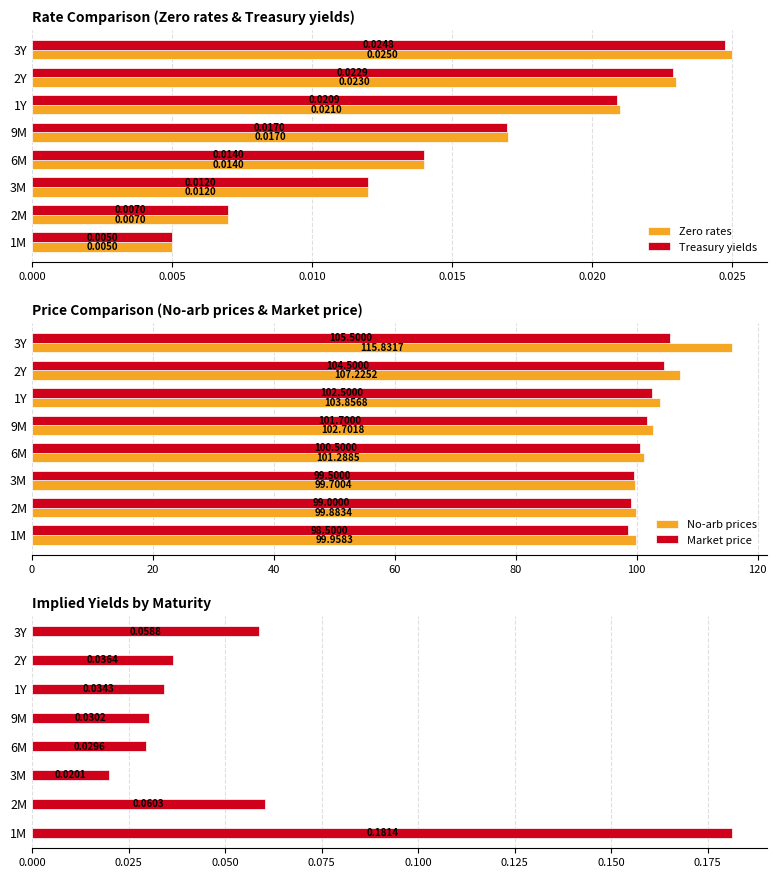

True or false: Market price has a value of 175.6 at 2M.

False